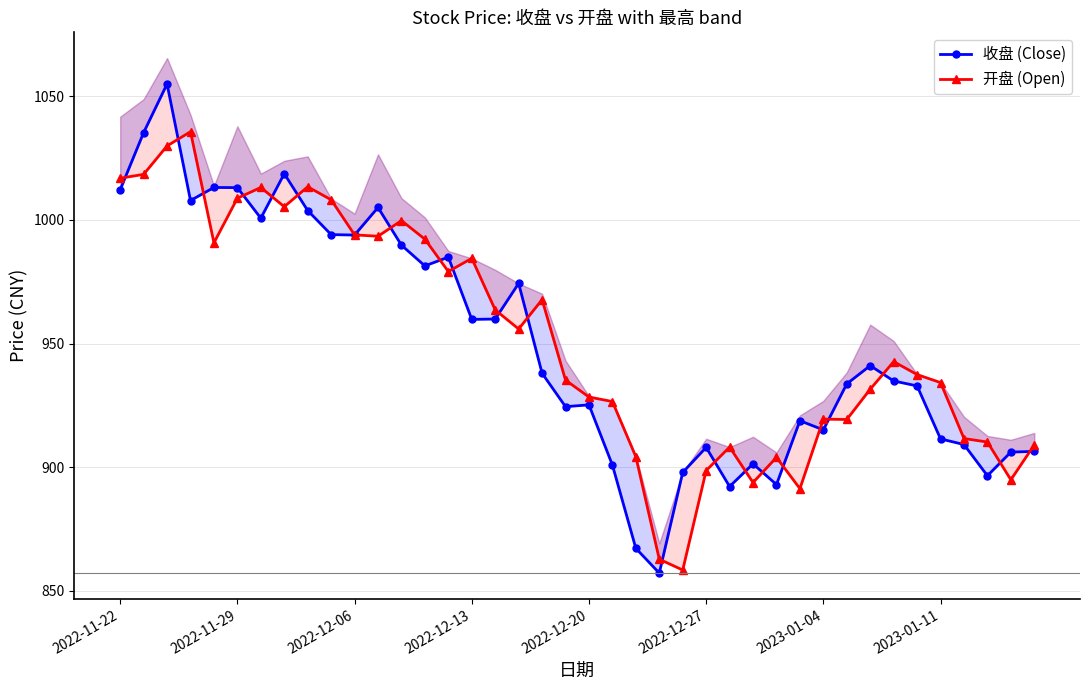

What is the minimum value for 开盘 (Open)?

858.4